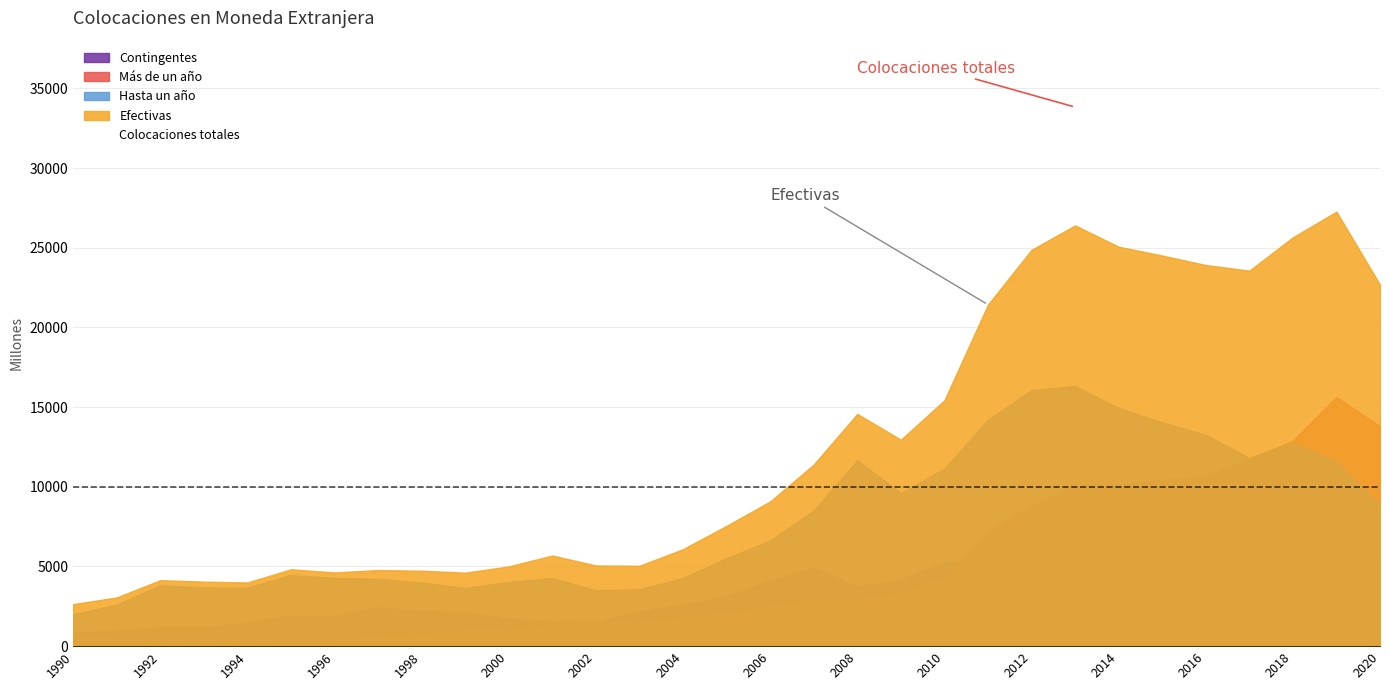

Where is Más de un año nearest to the value 7979?

2011